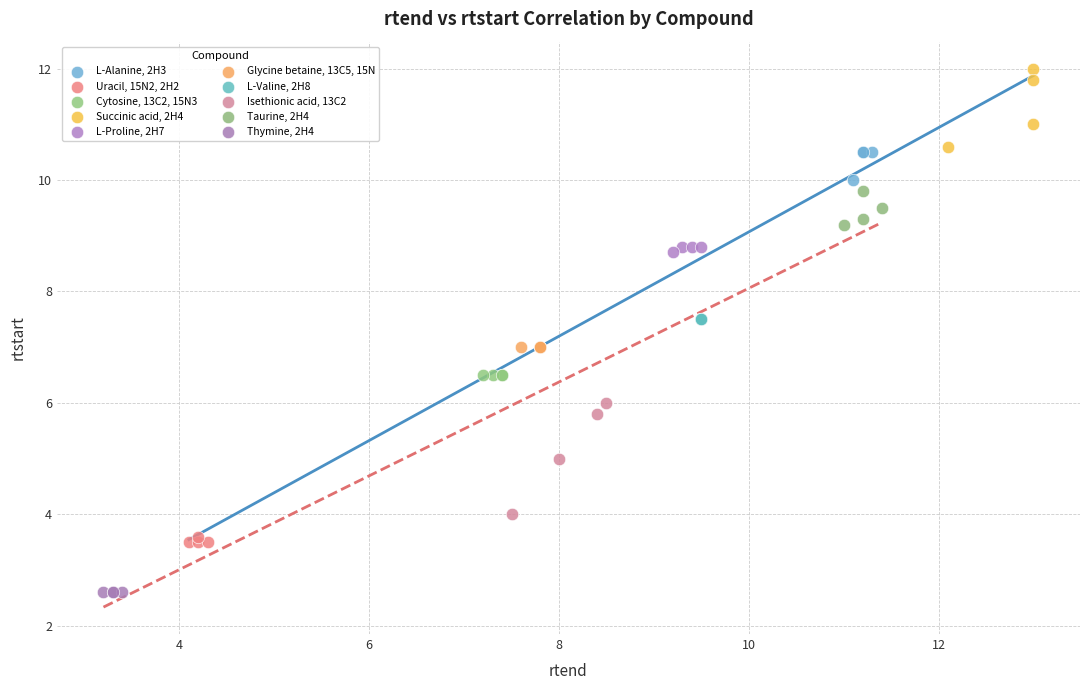

Which series contains the highest Y value?

Succinic acid, 2H4